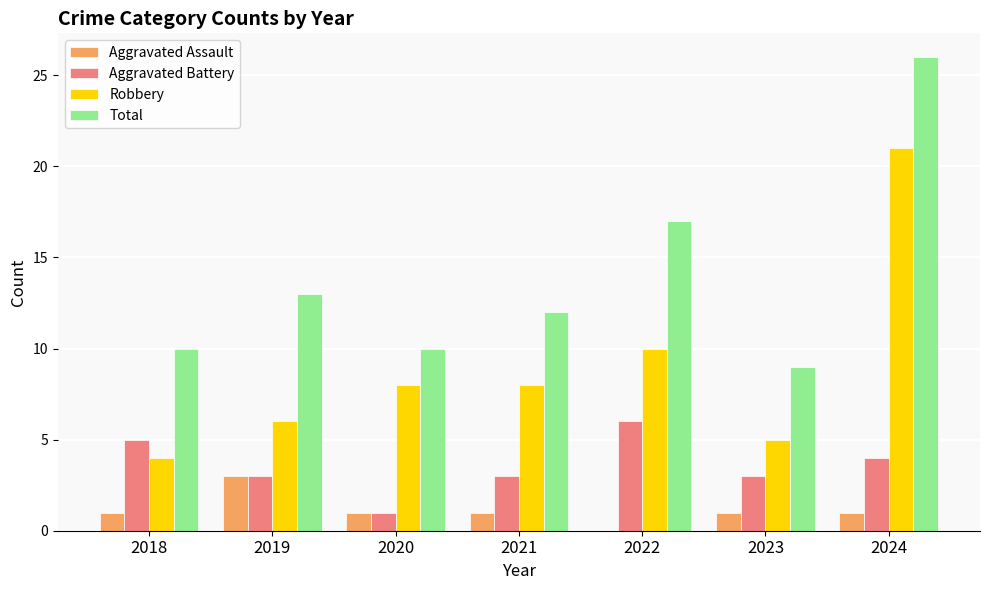

How many Aggravated Assault values are between 1 and 2?

5